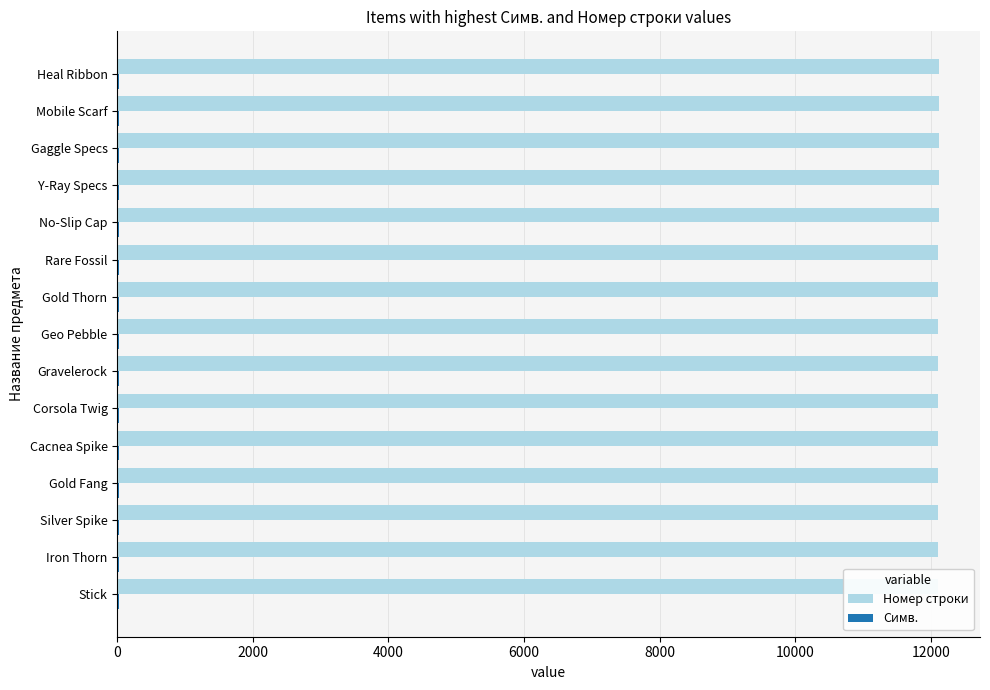

What is the spread (max minus min) of values at Heal Ribbon?

12101